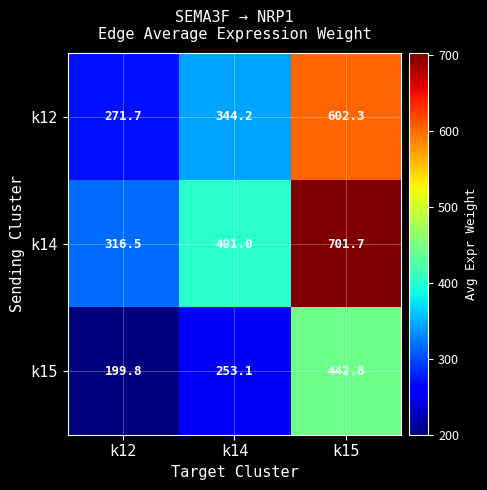

At how many categories does at least one series exceed 542?

1